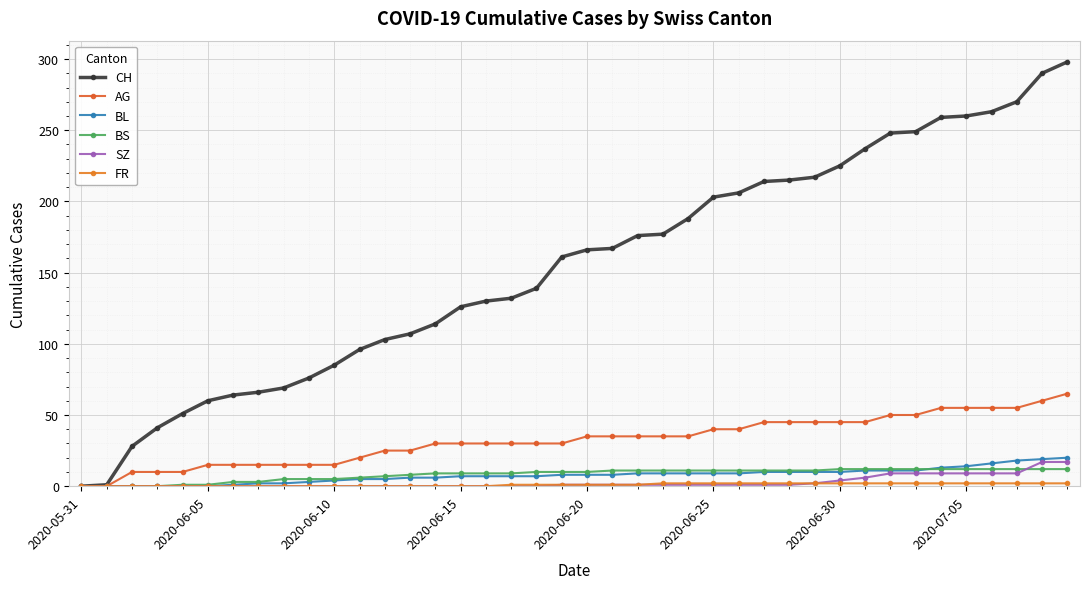

What is the difference between the second highest and minimum values in the SZ series?

17